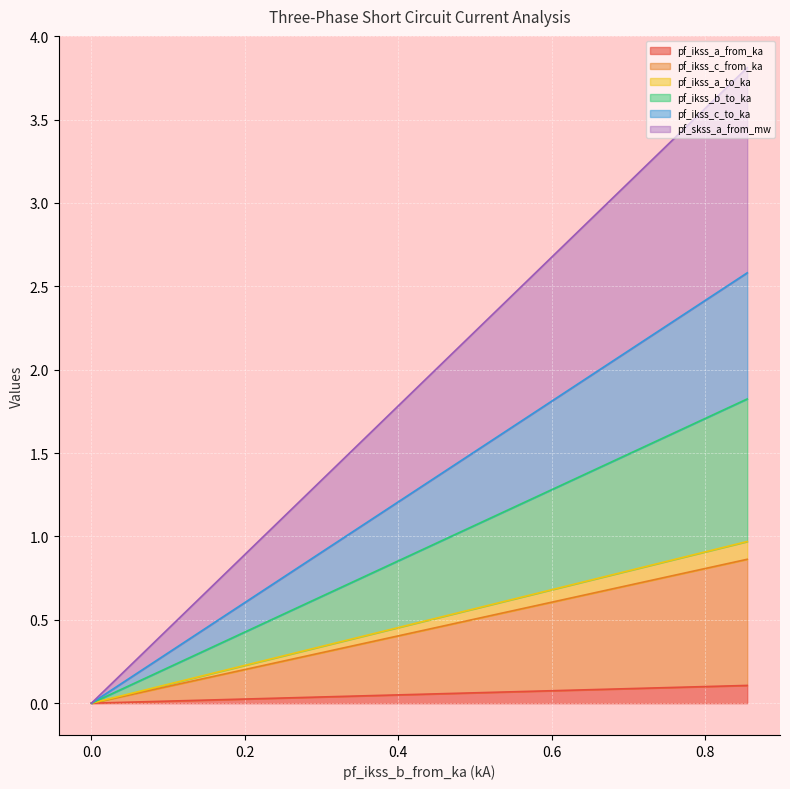

Which series has the widest spread of values?

pf_skss_a_from_mw